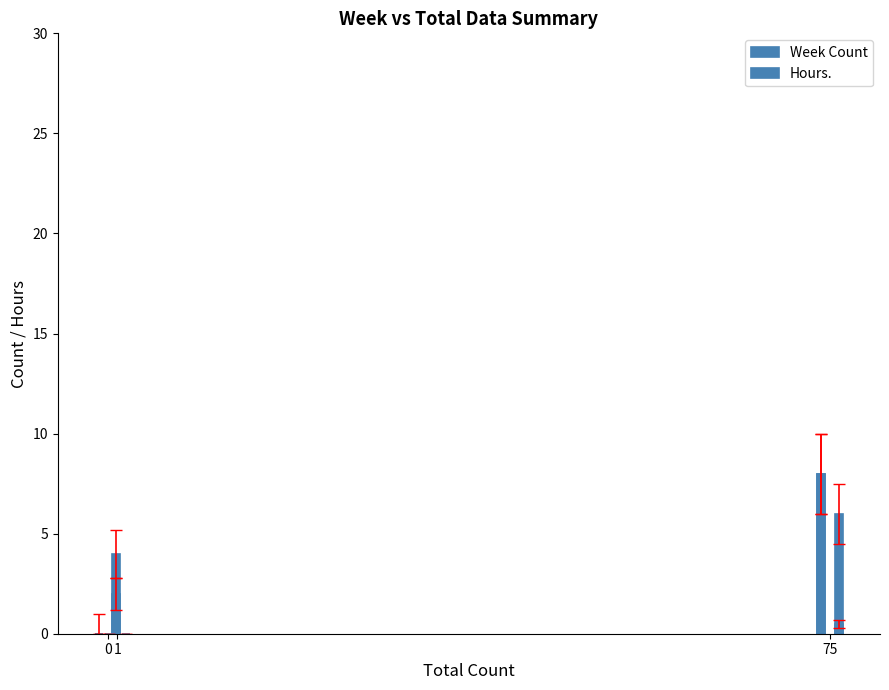

What is the sum of the Hours. values at 0 and 1?

6.5